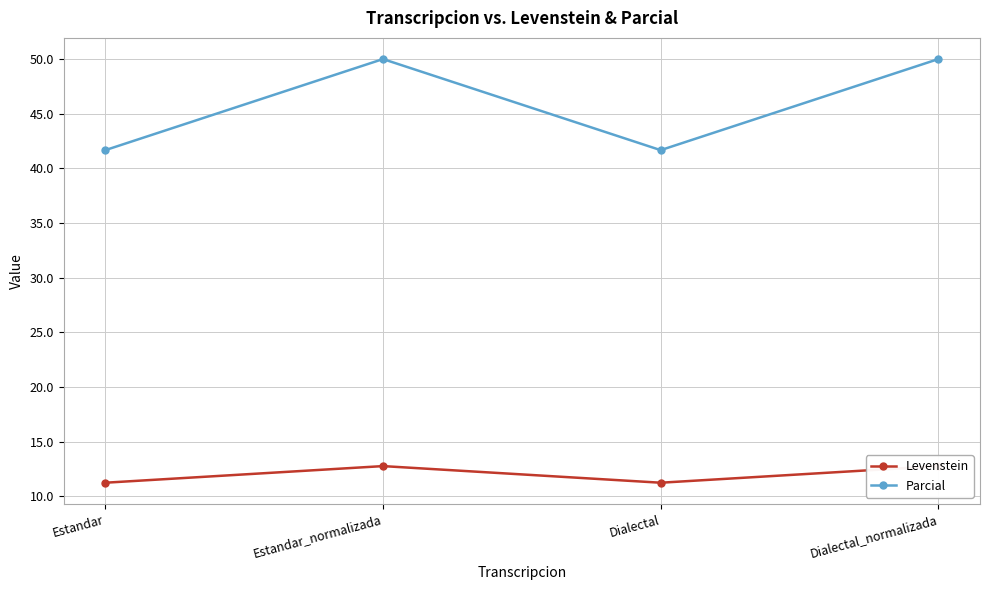

Count the number of categories in the chart.

4